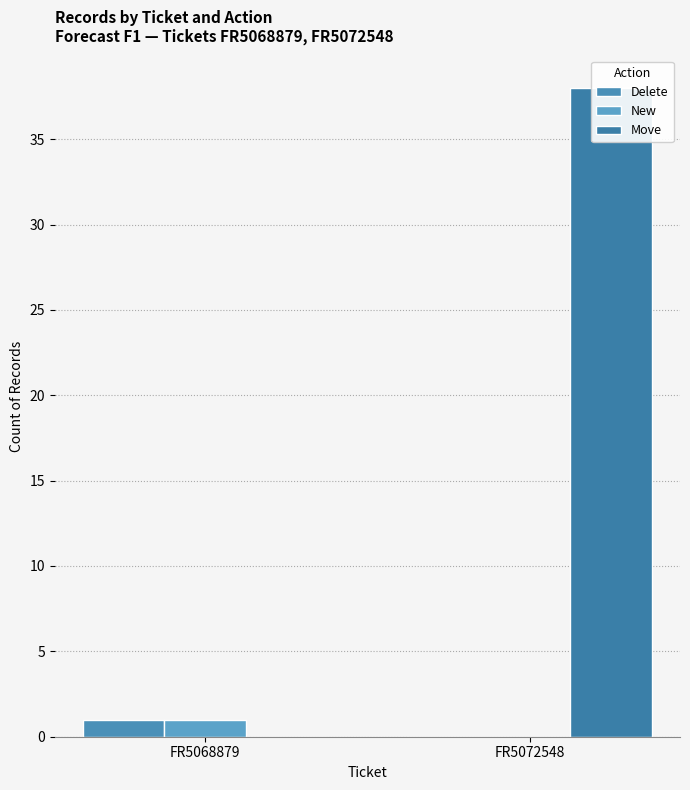

Which series has the largest range (max minus min)?

Move